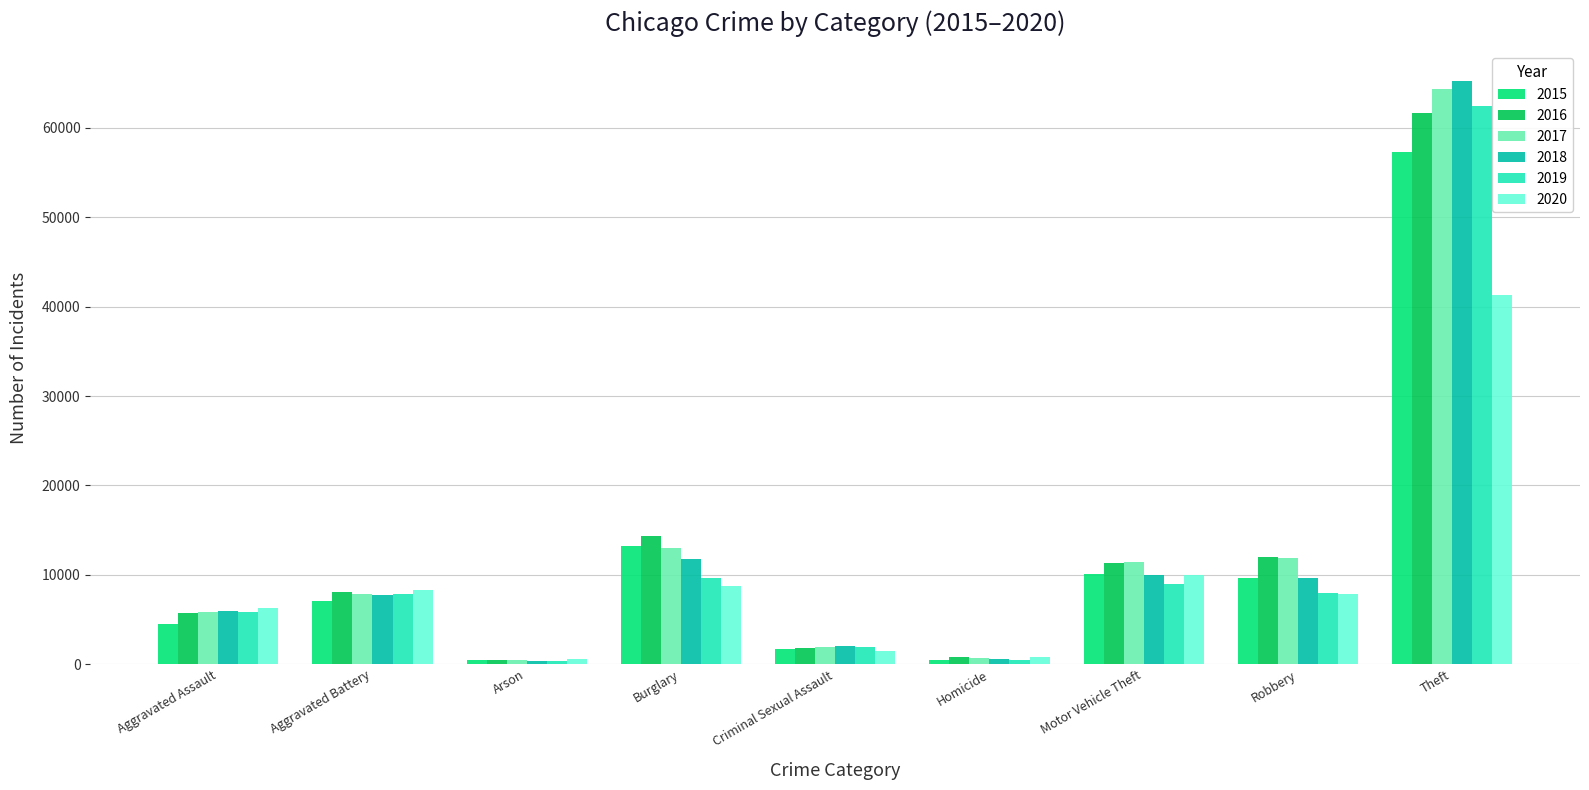

What is the difference between the 2015 values at Burglary and Aggravated Battery?

6165